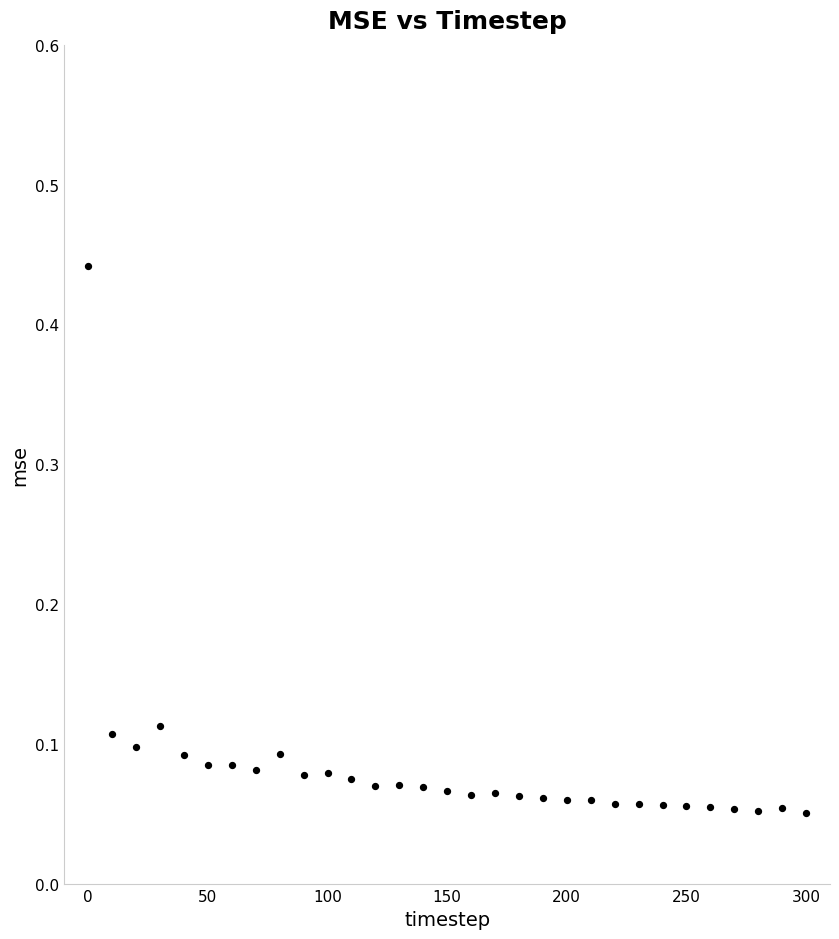

What is the range of X values (max minus min)?

300.0